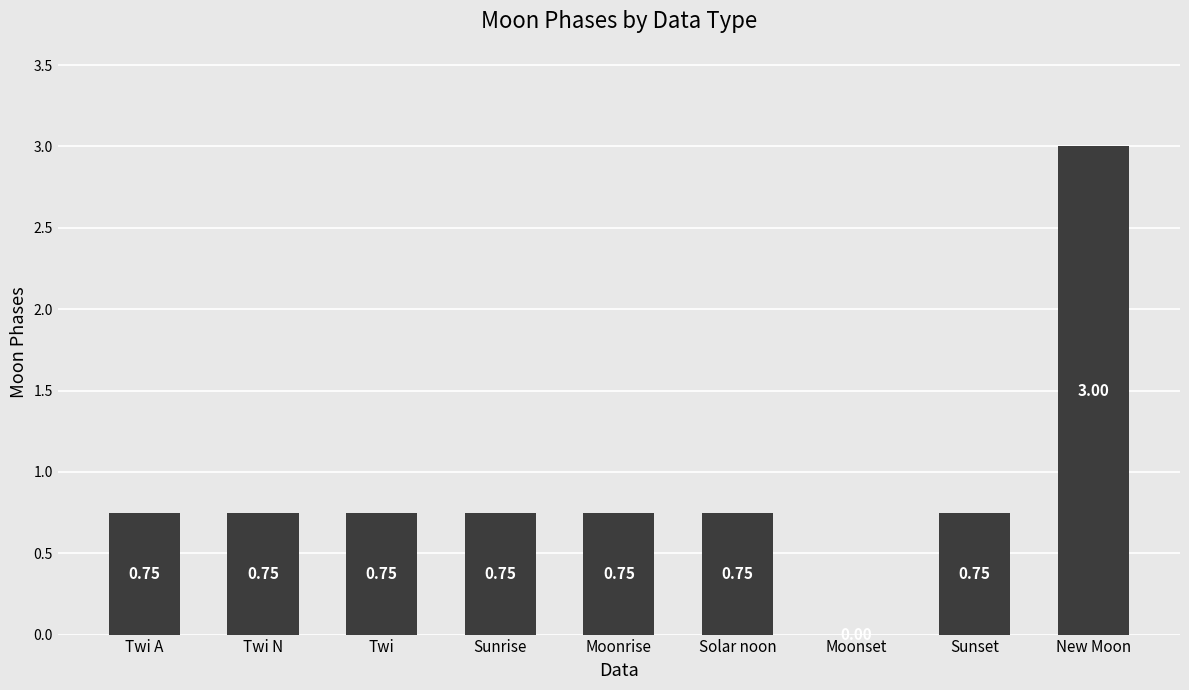

Which has a higher value, Moonset or Sunset?

Sunset